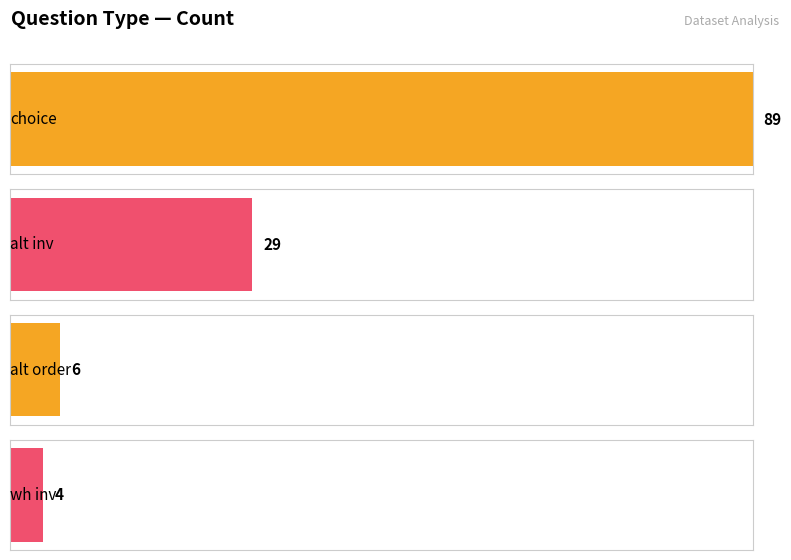

What is the minimum value shown in the chart?

4